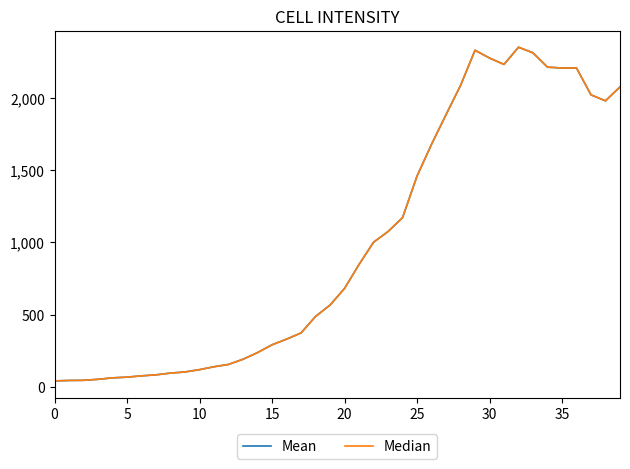

What is the maximum value for Median?

2351